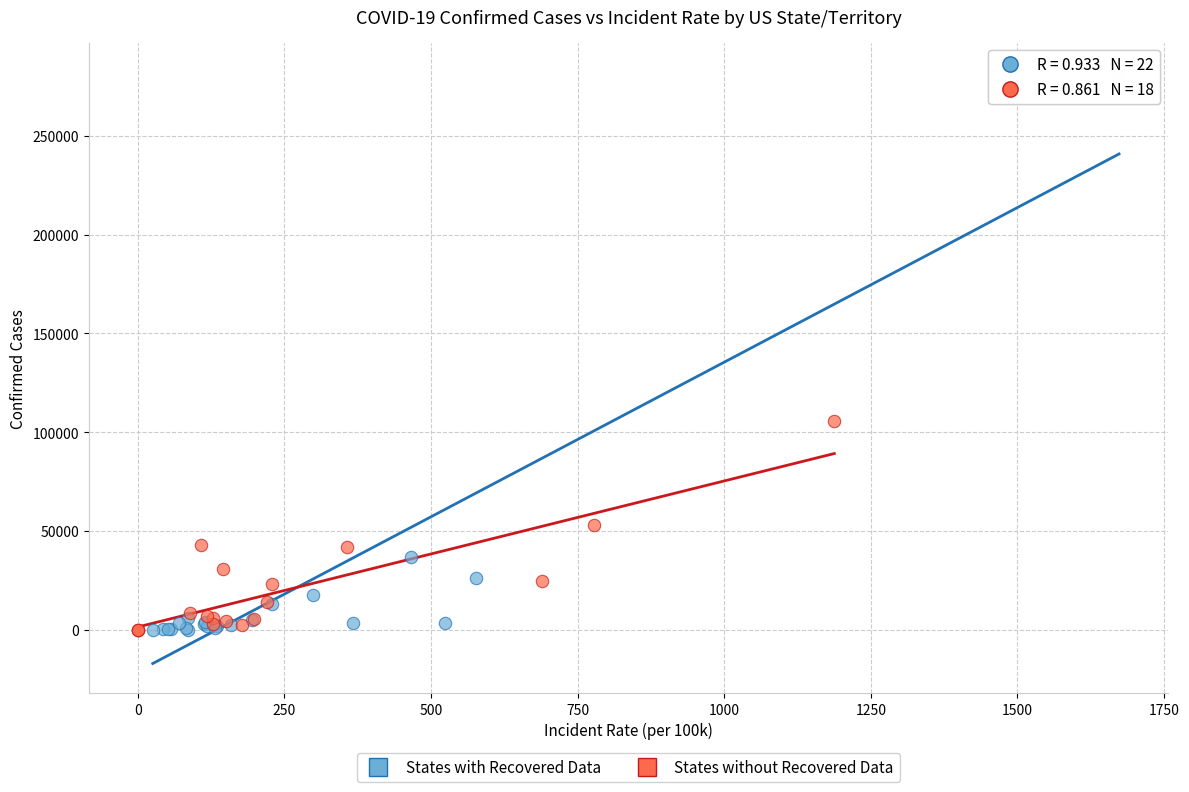

Which series reaches the maximum Y coordinate?

States with Recovered Data